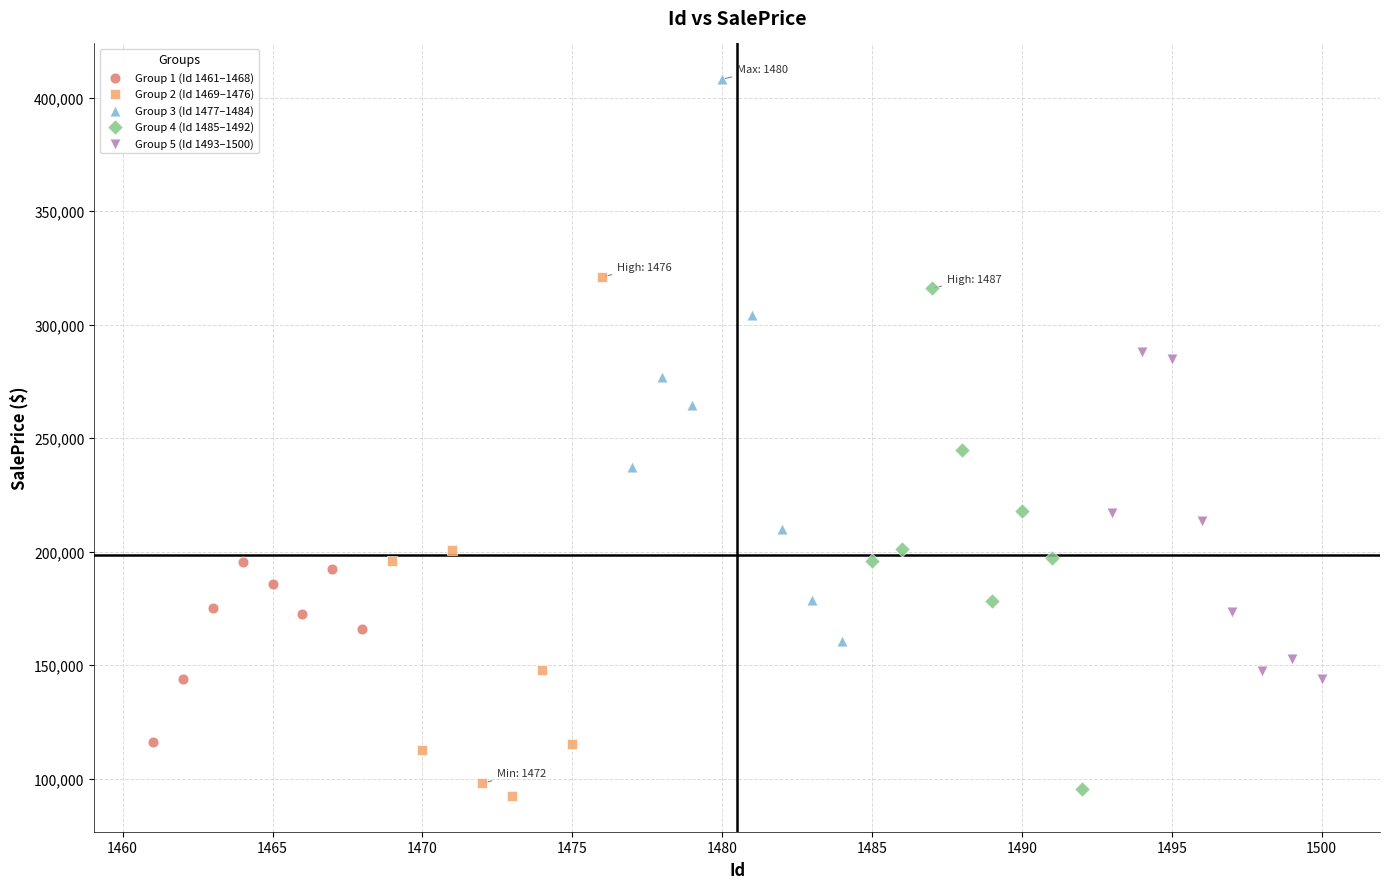

Which series reaches the maximum Y coordinate?

Group 3 (Id 1477–1484)